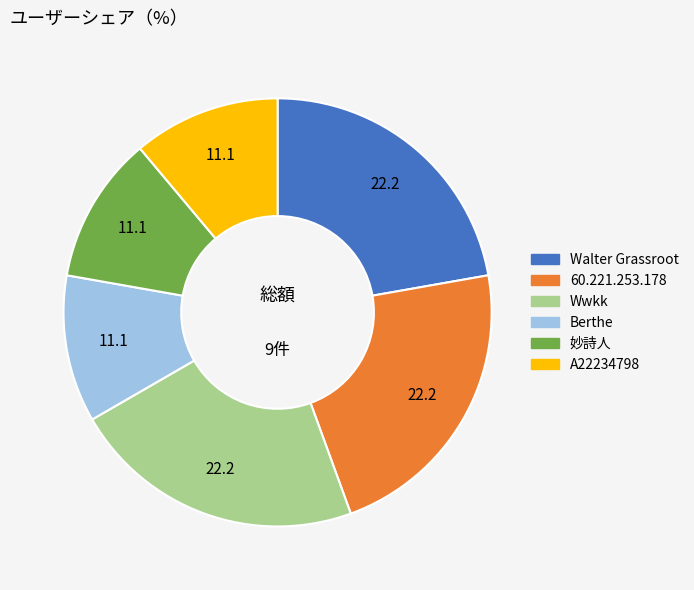

How many segments does this pie chart have?

6